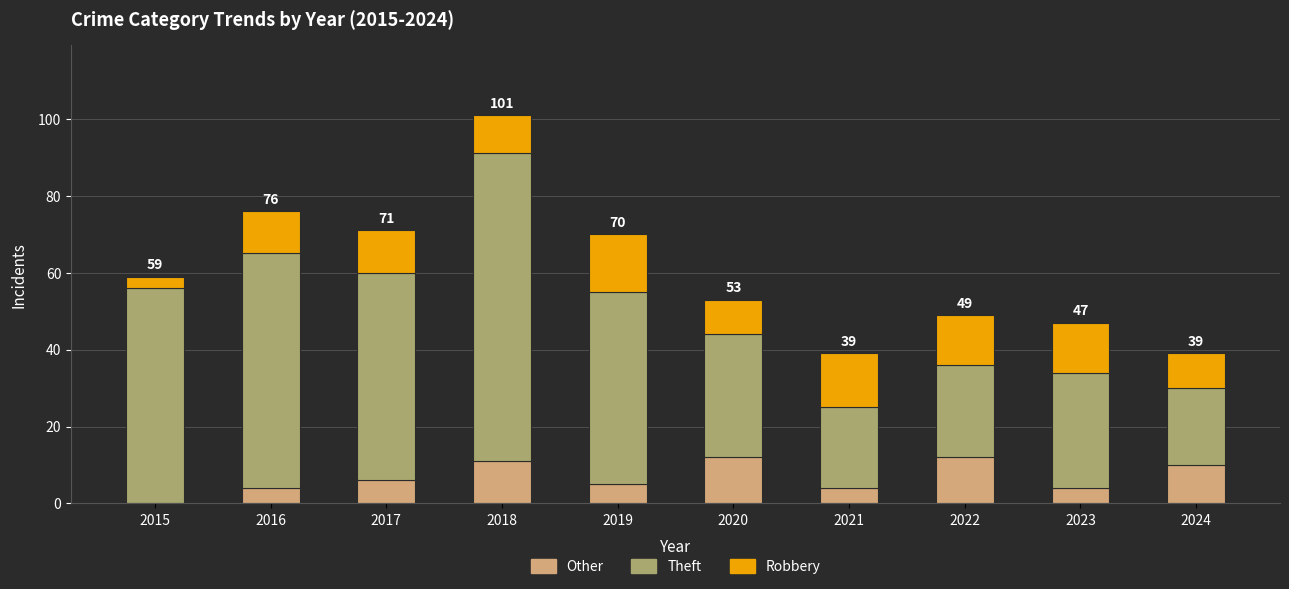

At which category is the sum across all series the highest?

2018